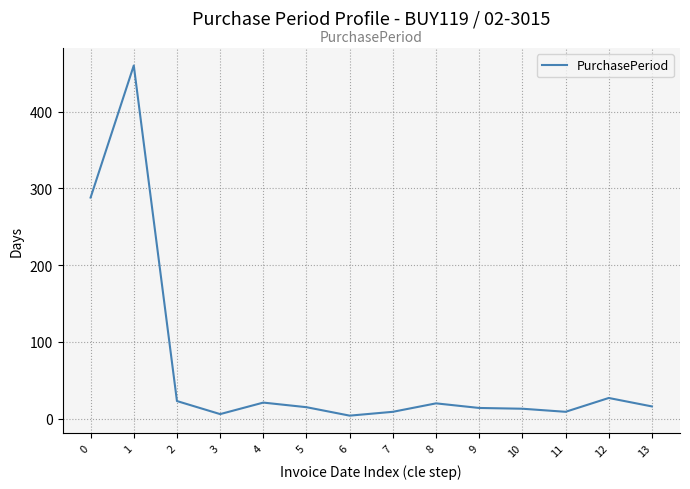

What is the difference between the maximum and minimum values?

456